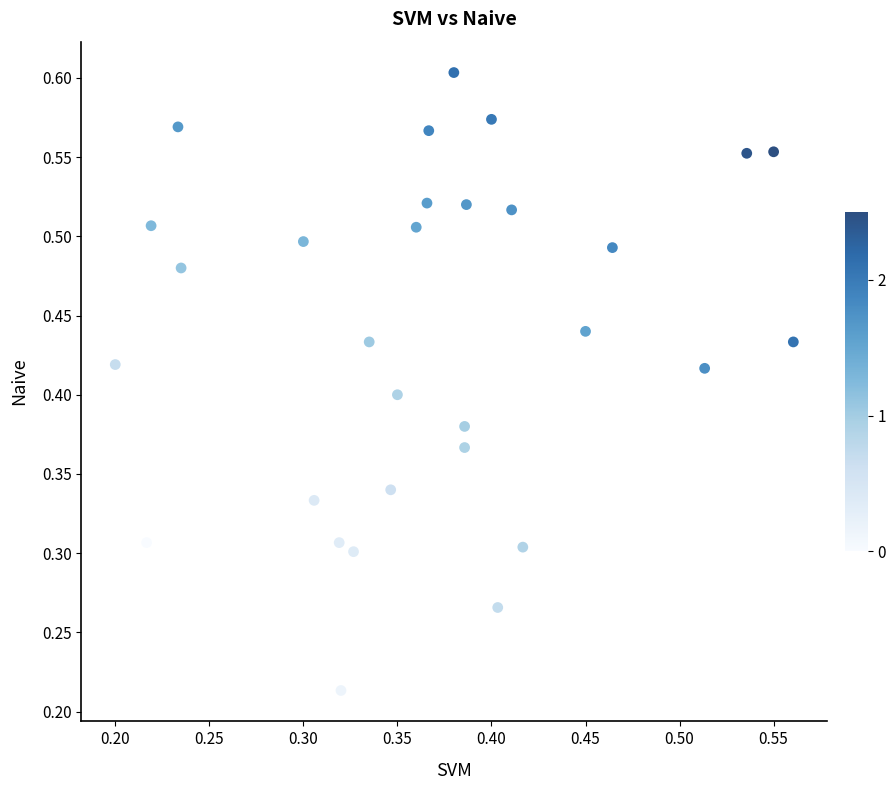

Count the number of points in this scatter plot.

30